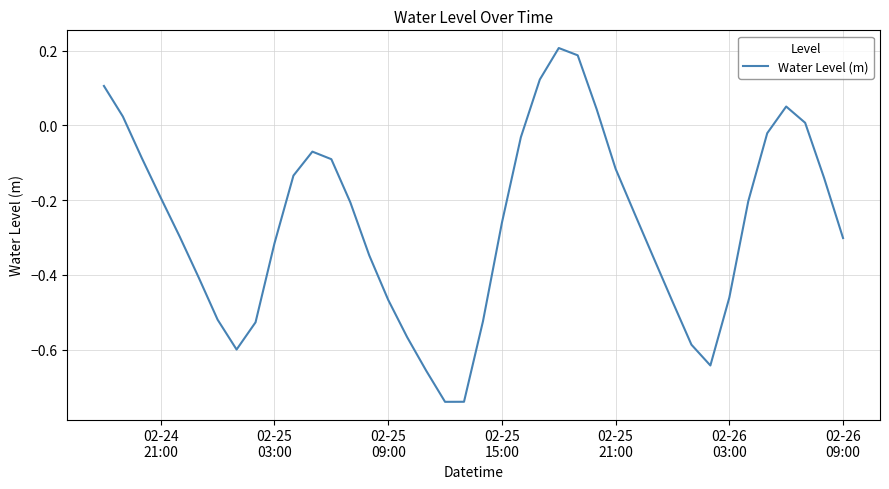

What is the sum of all values?

-10.6